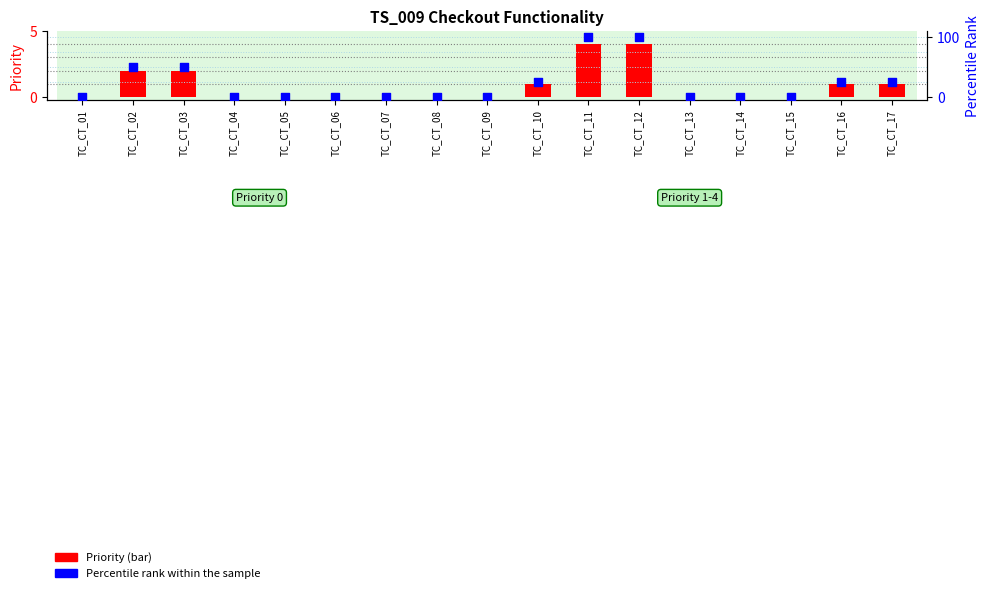

What are all the series names shown in the legend?

Priority, Percentile rank within the sample